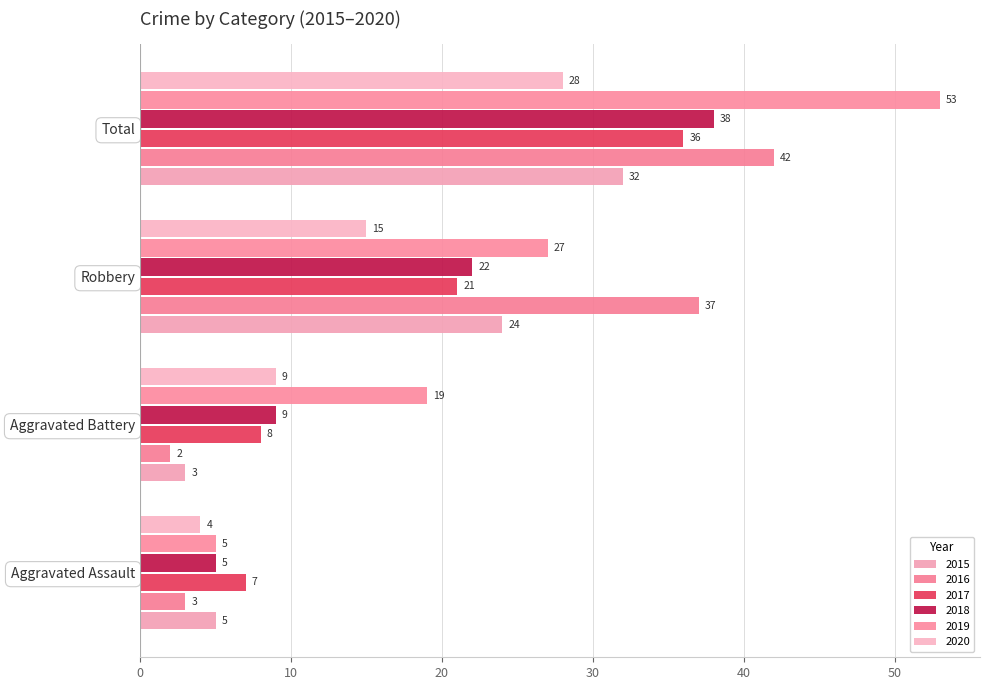

Which category has the highest value in the 2016 series?

Total